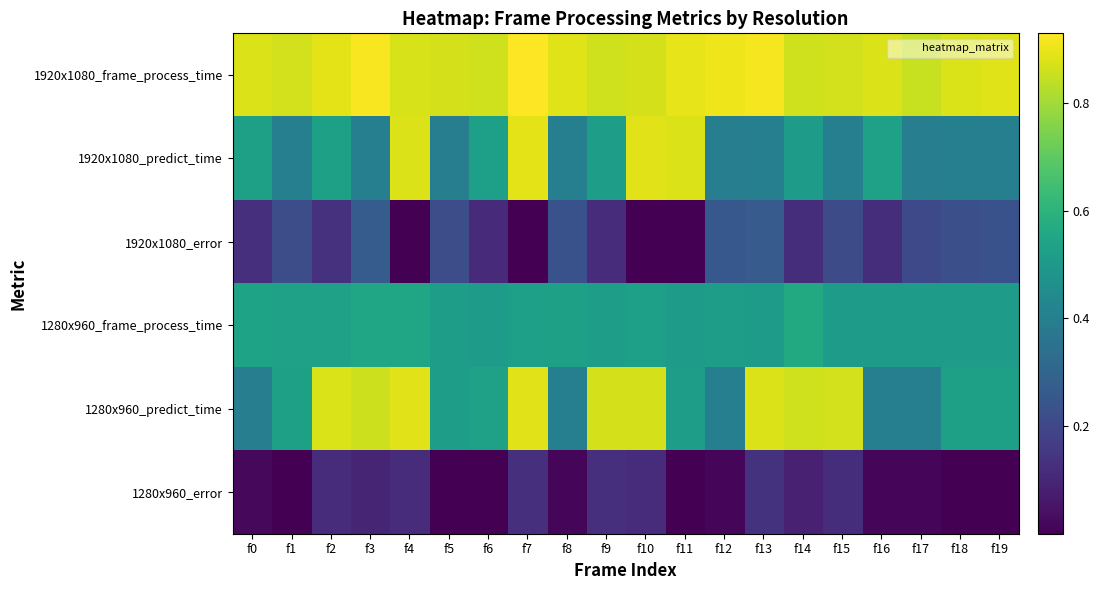

At how many categories does at least one series exceed 0?

20